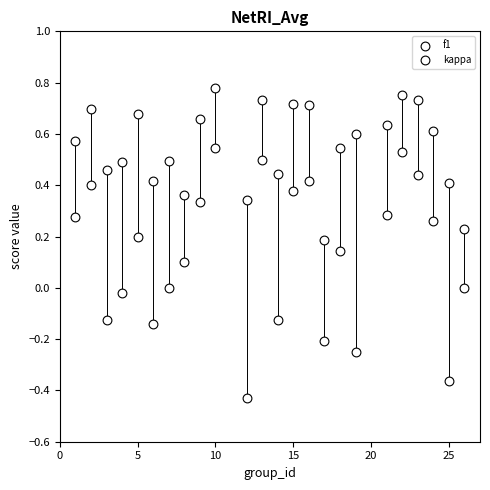

Count the number of points in this scatter plot.

48